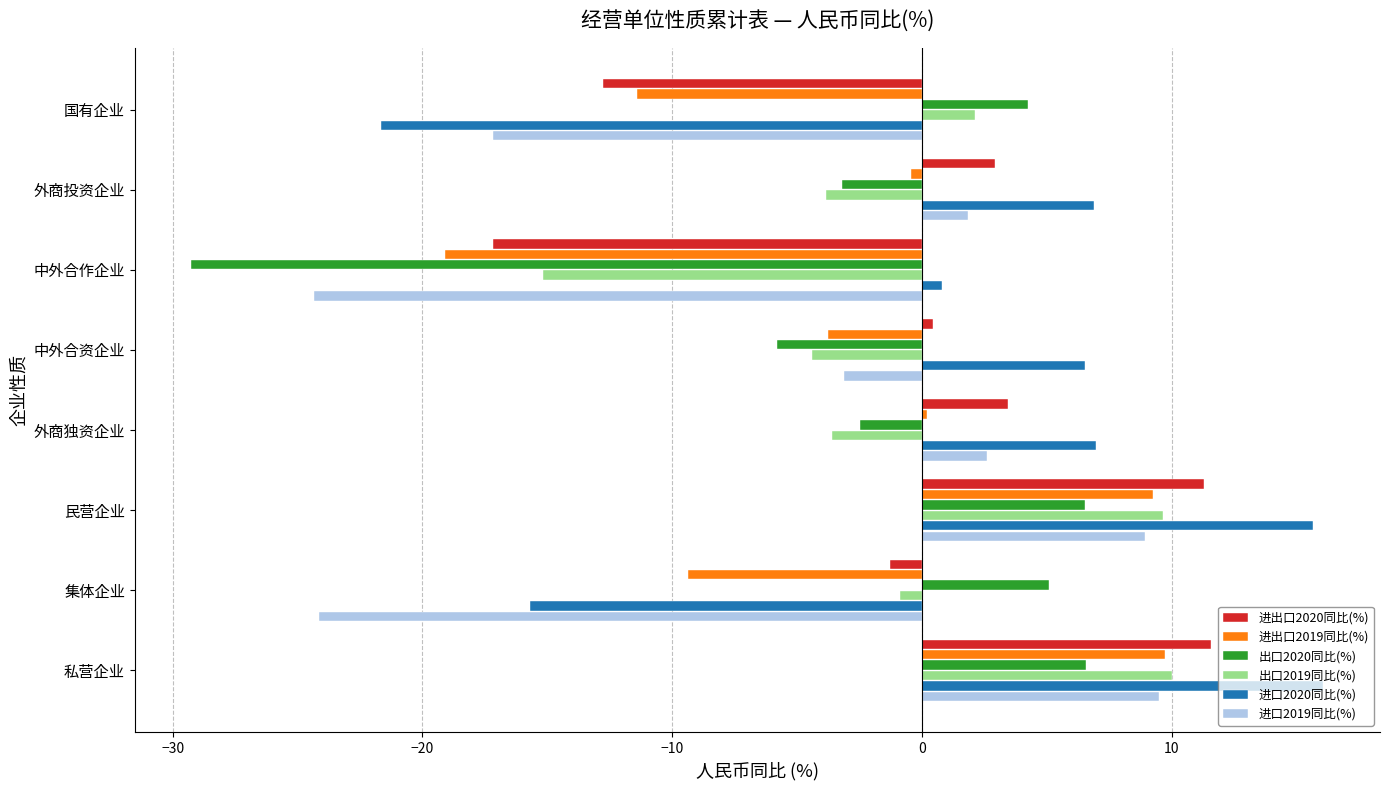

The 进口2019同比(%) series shows 9.5 at 私营企业. True or false?

True